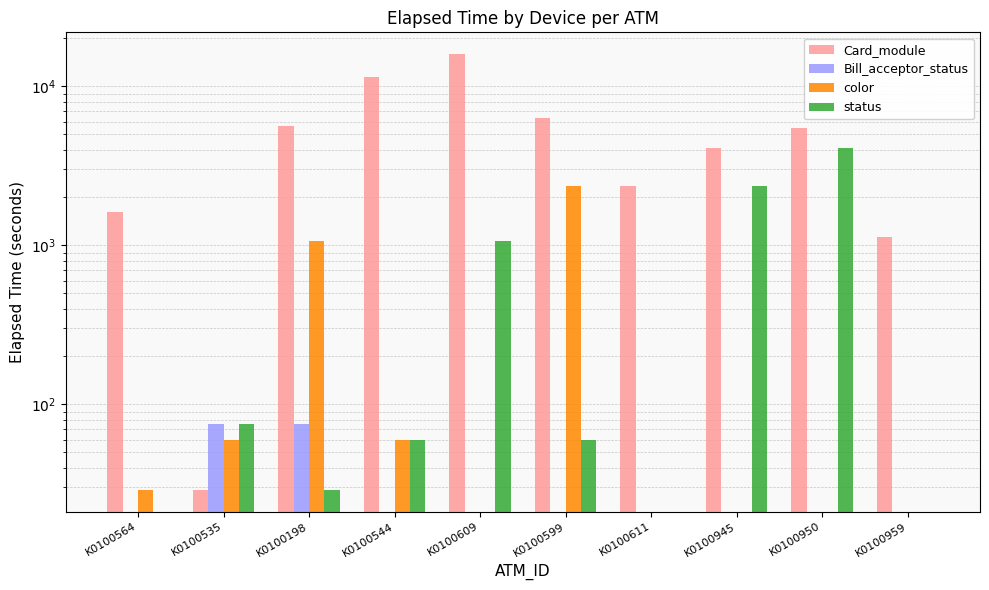

How many bars are there in each group?

4